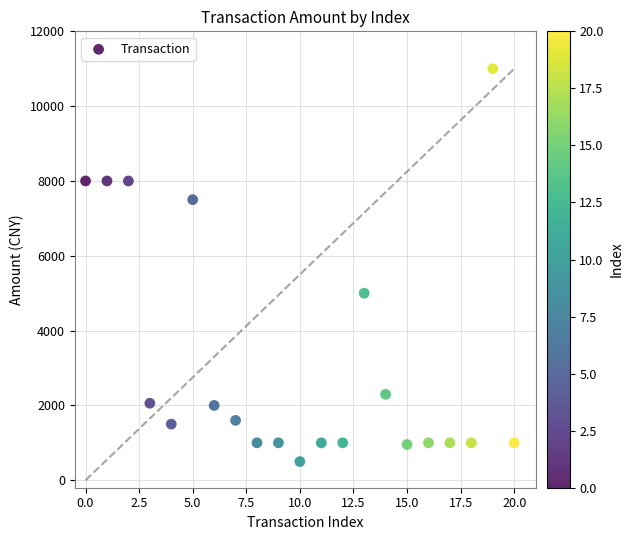

What Y value in the scatter plot is closest to 5749?

5000.0